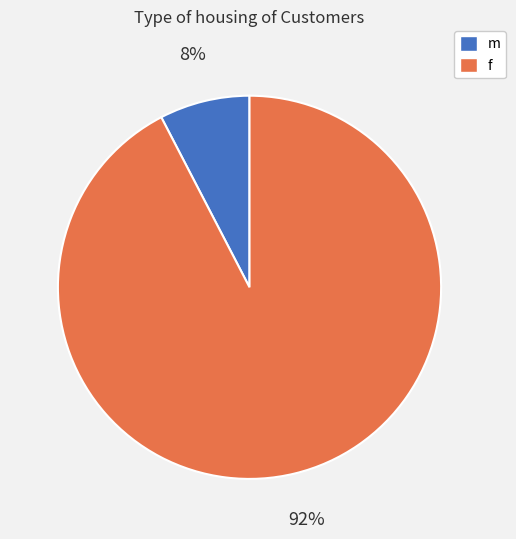

To the nearest percent, what is the average slice percentage?

50%